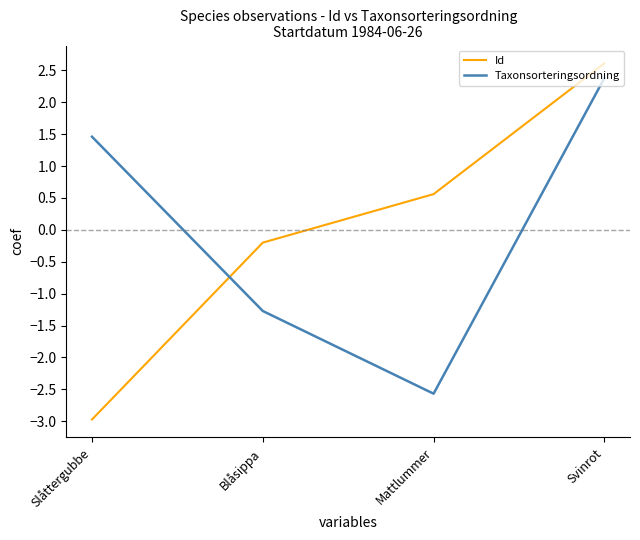

What is the total value across all series at Svinrot?

5.0